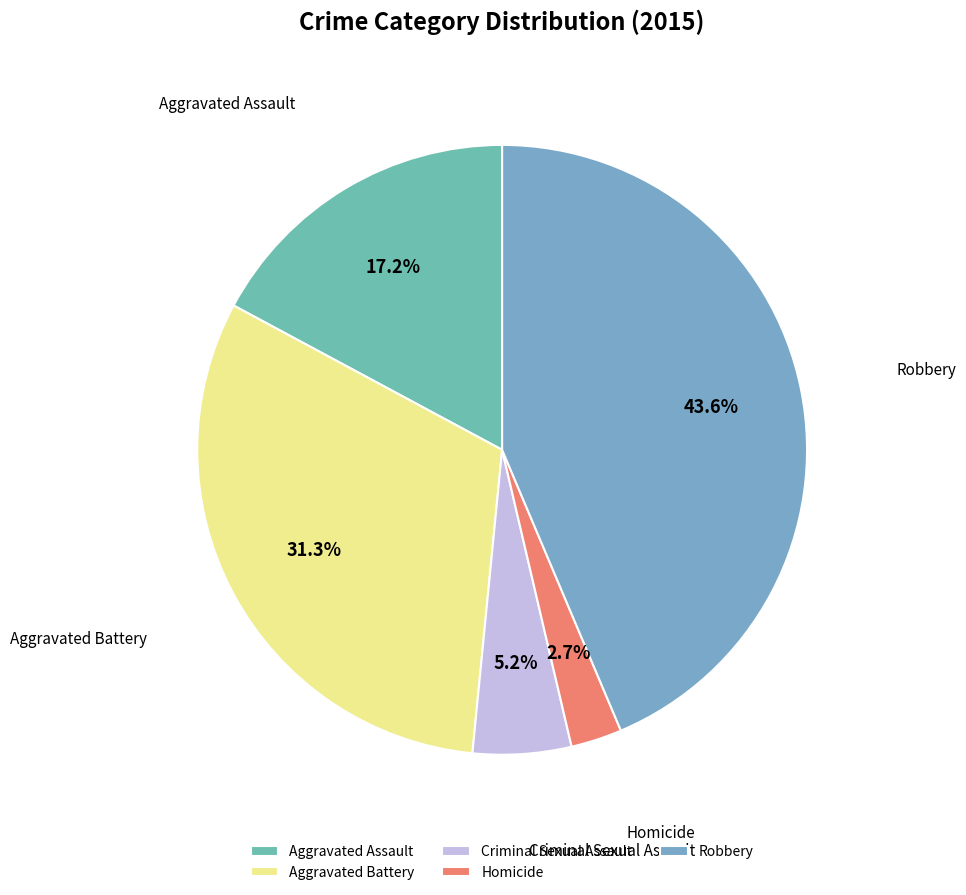

Which category has the smallest portion of the pie?

Homicide